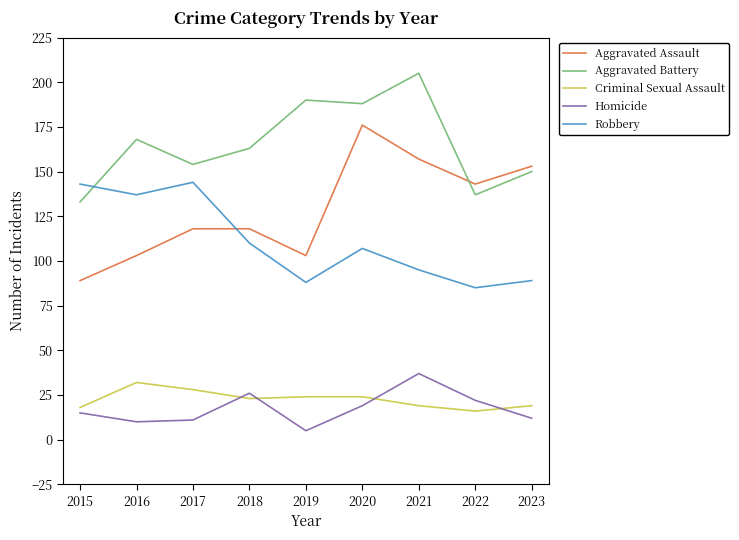

Reading right to left, what are all the values shown in this chart?

Aggravated Assault: 2023=153	2022=143	2021=157	2020=176	2019=103	2018=118	2017=118	2016=103	2015=89
Aggravated Battery: 2023=150	2022=137	2021=205	2020=188	2019=190	2018=163	2017=154	2016=168	2015=133
Criminal Sexual Assault: 2023=19	2022=16	2021=19	2020=24	2019=24	2018=23	2017=28	2016=32	2015=18
Homicide: 2023=12	2022=22	2021=37	2020=19	2019=5	2018=26	2017=11	2016=10	2015=15
Robbery: 2023=89	2022=85	2021=95	2020=107	2019=88	2018=110	2017=144	2016=137	2015=143